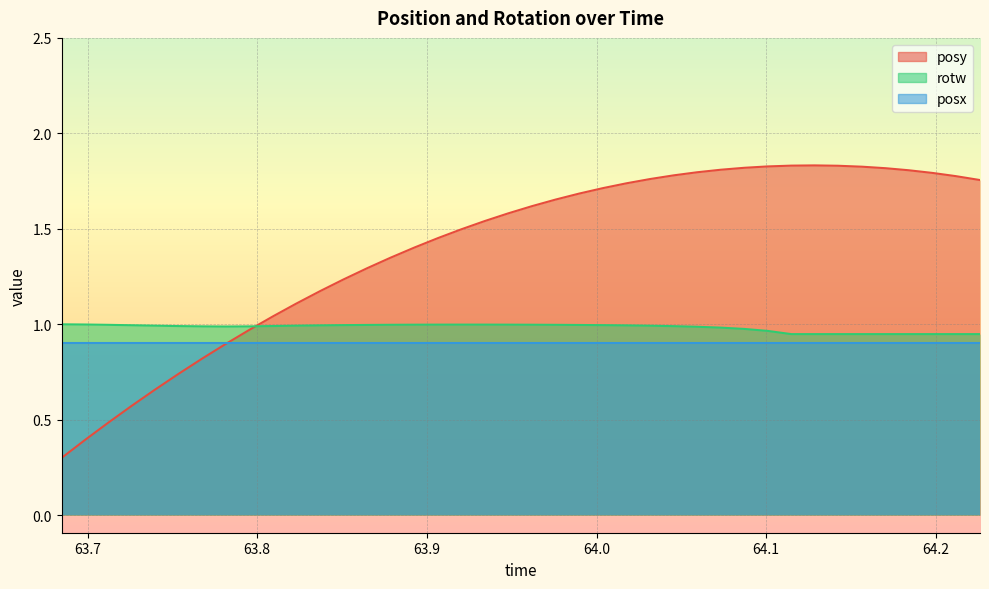

Between which two adjacent categories do posy and rotw first intersect?

63.79553 and 63.80939